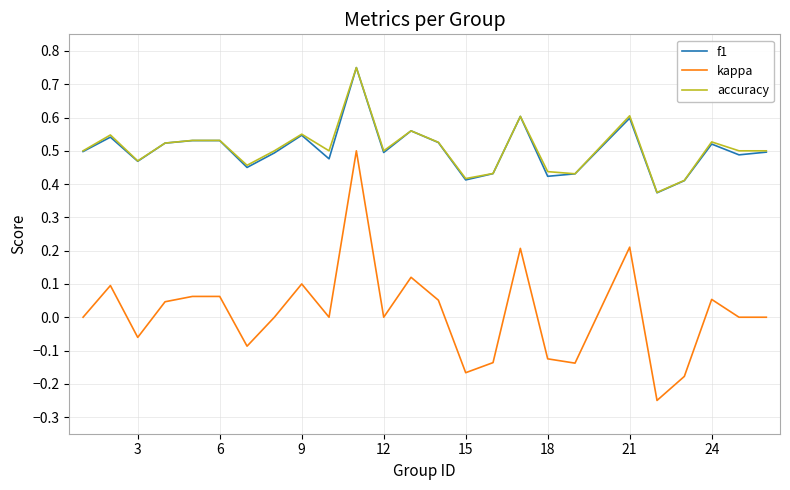

Which series has the largest range (max minus min)?

kappa